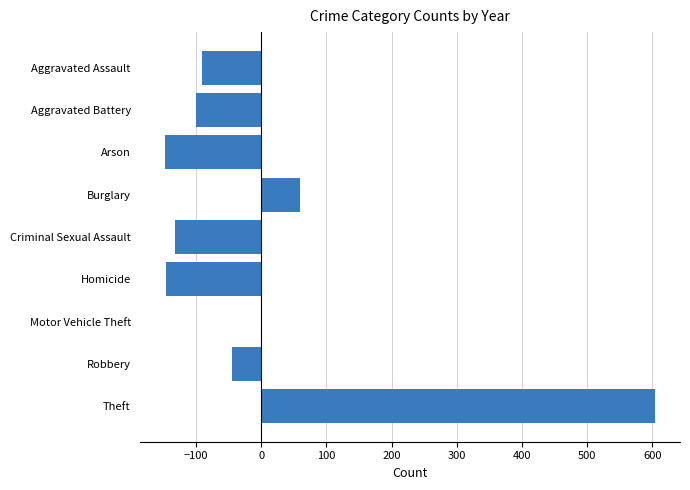

Count the number of categories in the chart.

9